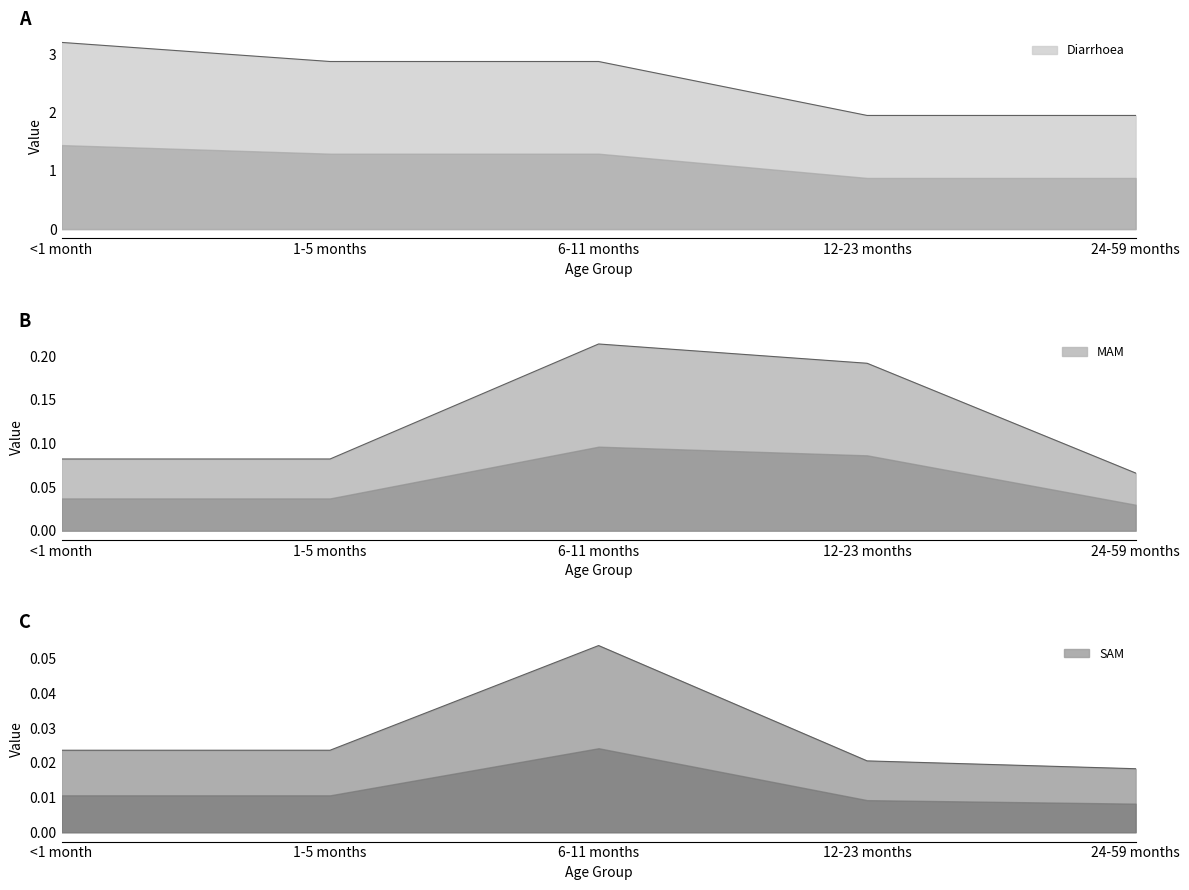

Is the value of SAM at 24-59 months greater than the value of Diarrhoea at 1-5 months?

No